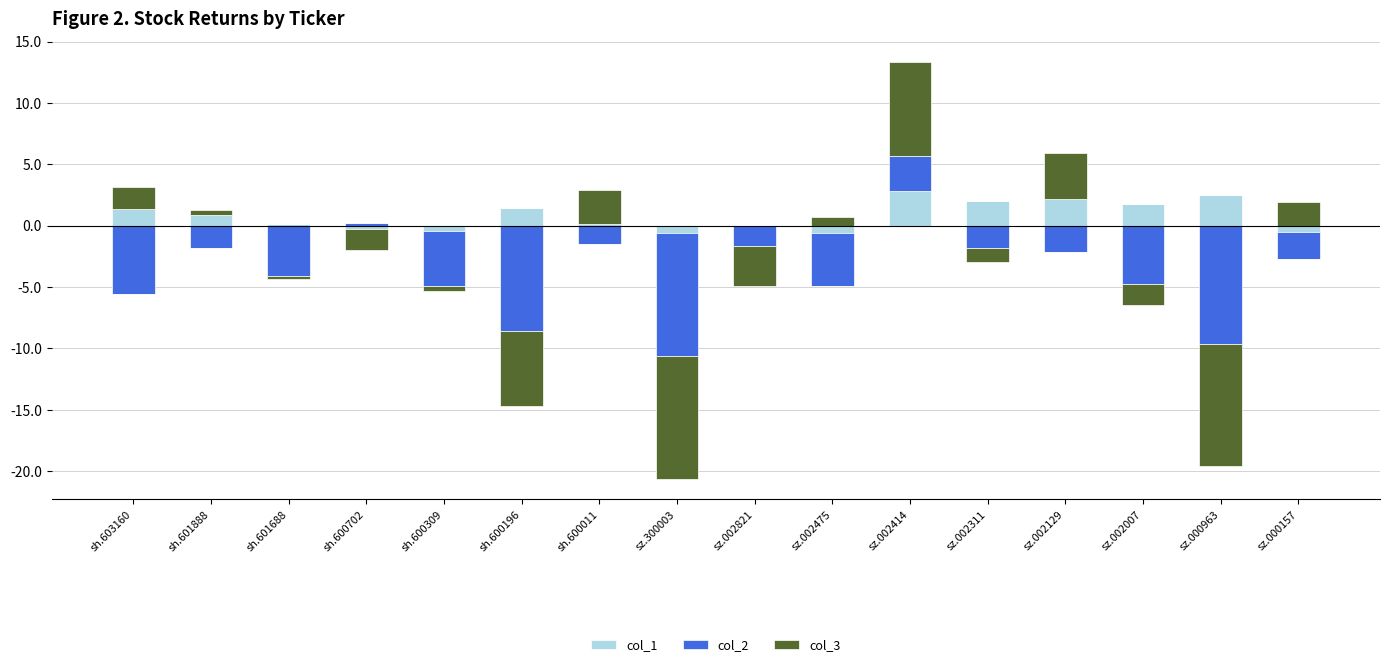

How many data points does each series have?

16